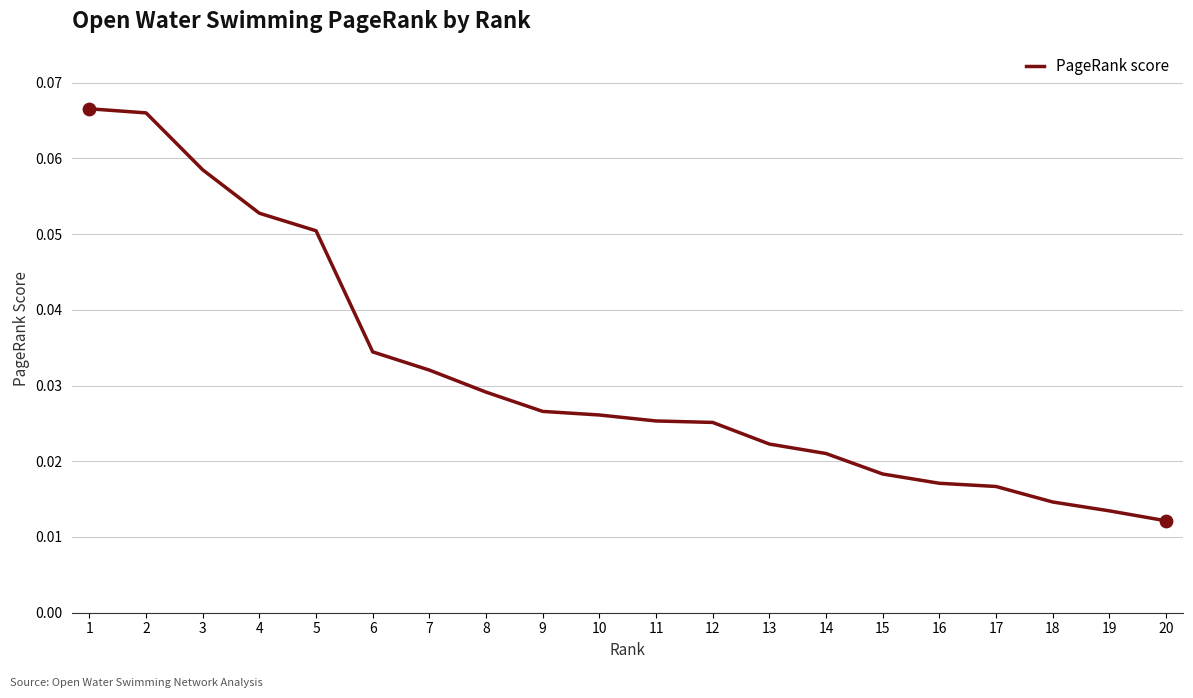

Which has a higher value, 10 or 4?

4